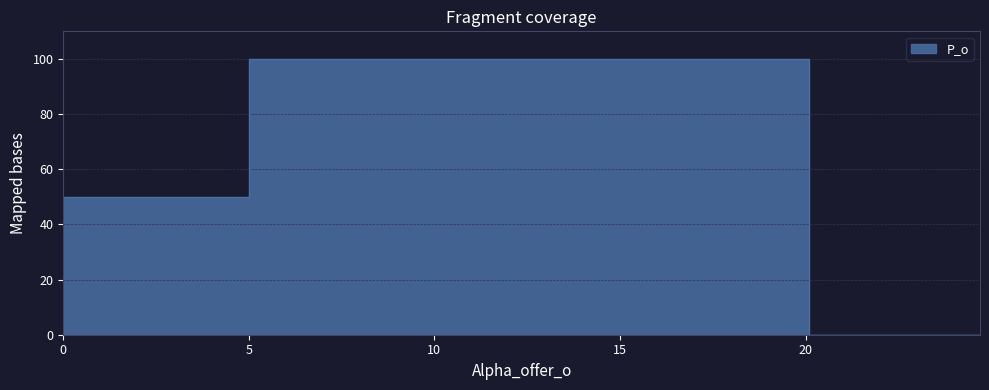

What is the change in value from 0.0 to 5.0?

+50